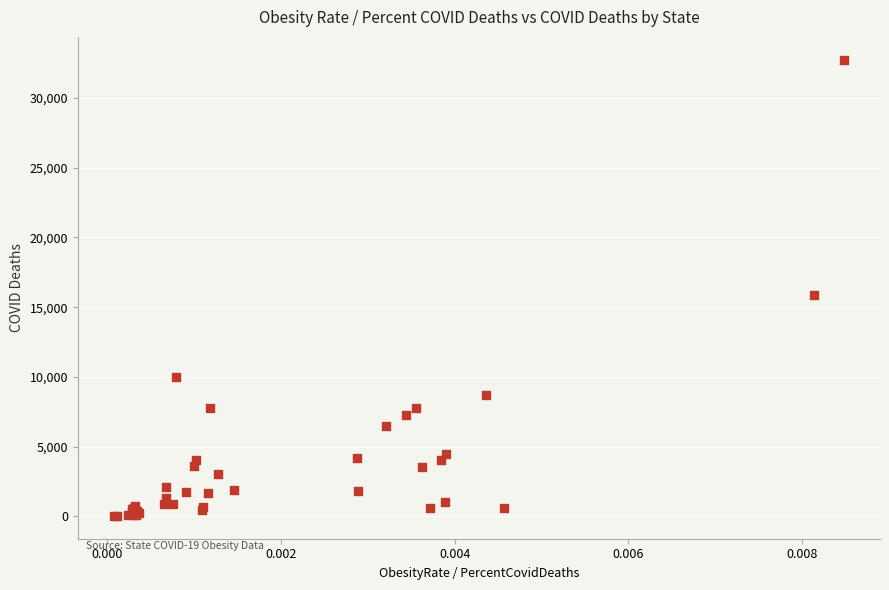

What Y value in the scatter plot is closest to 16390?

15857